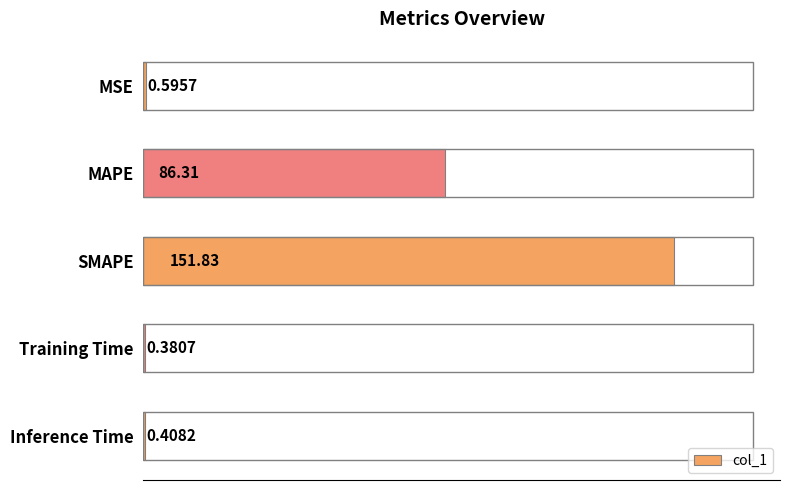

At which label is the value closest to 76?

MAPE